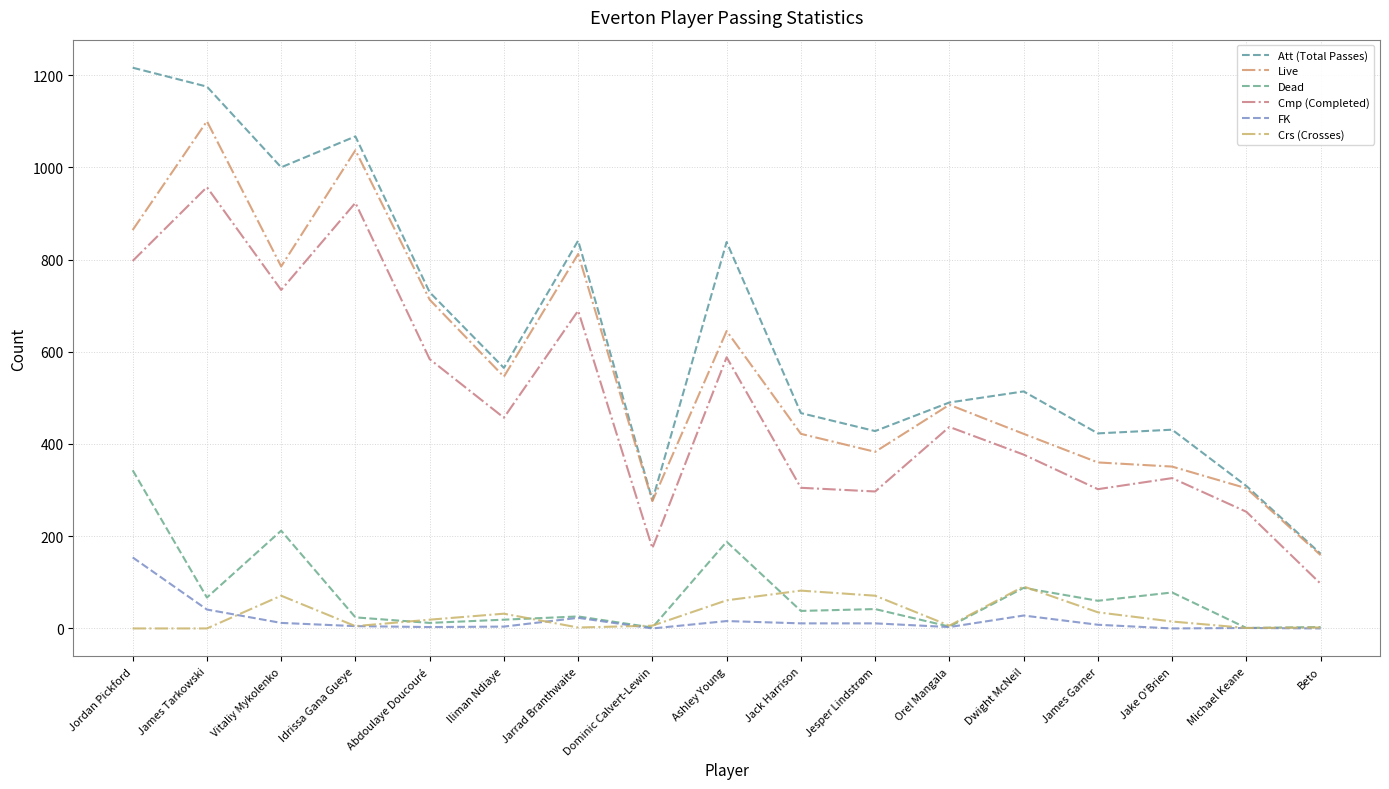

Is the value of Live at Dominic Calvert-Lewin greater than the value of Crs (Crosses) at Abdoulaye Doucouré?

Yes